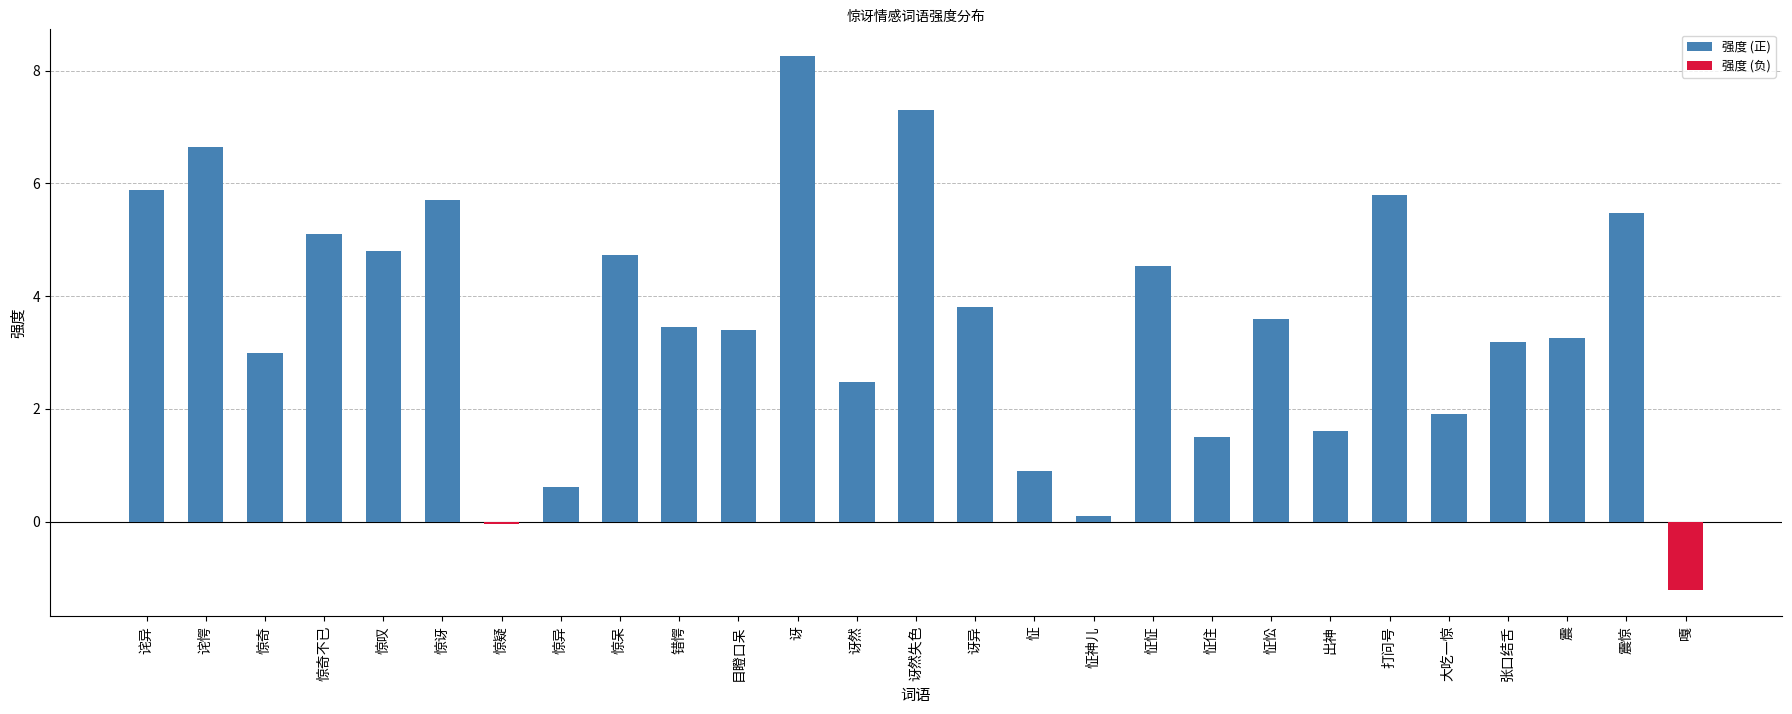

Between 讶 and 惊疑, which is larger?

讶